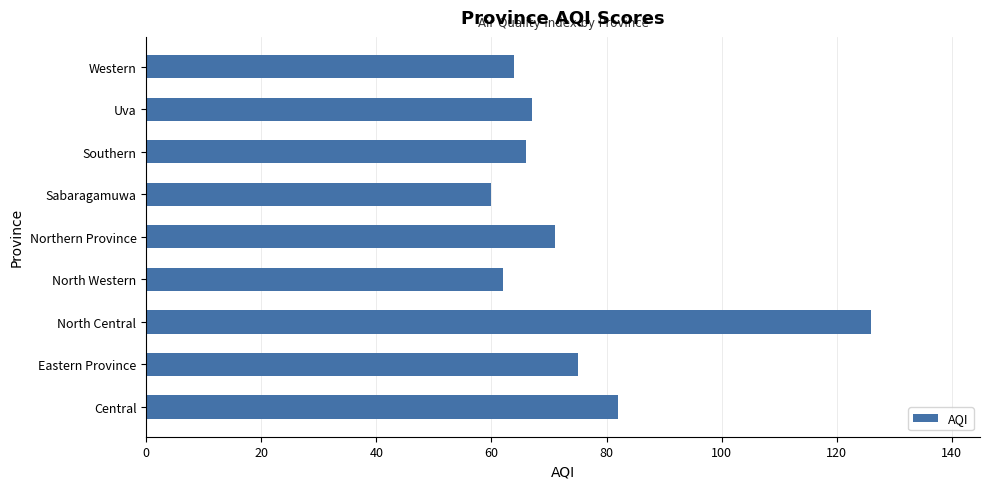

What is the average value?

75